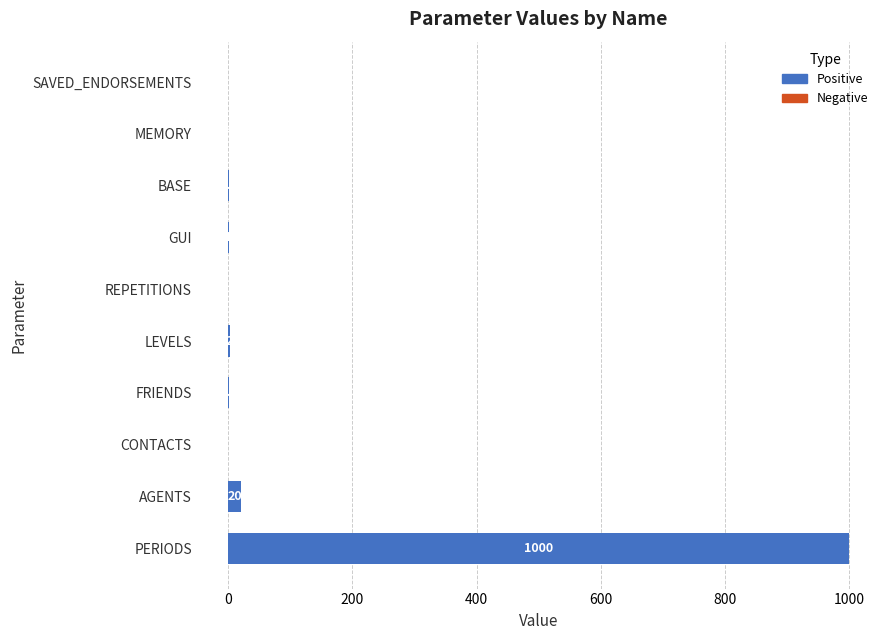

How many bars are there in each group?

2